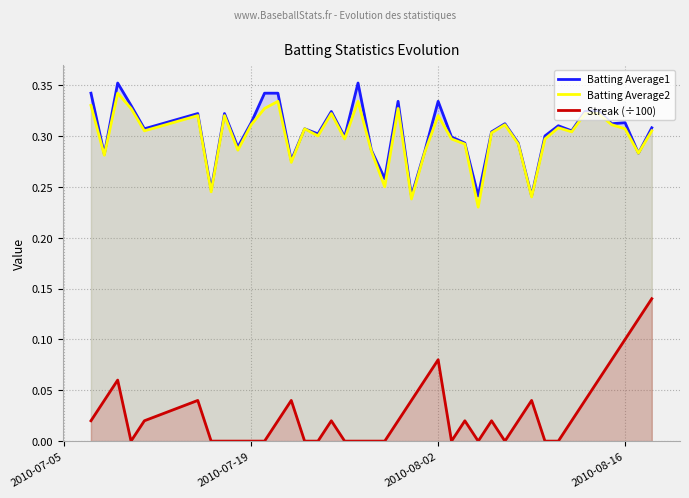

Reading right to left, extract all data points from this chart.

Batting Average1: 0.3	0.3	0.3	0.3	0.3	0.3	0.3	0.3	0.3	0.2	0.3	0.3	0.3	0.2	0.3	0.3	0.3	0.3	0.2	0.3	0.3	0.3	0.4	0.3	0.3	0.3	0.3	0.3	0.3	0.3	0.3	0.3	0.3	0.2	0.3	0.3	0.3	0.4	0.3	0.3
Batting Average2: 0.3	0.3	0.3	0.3	0.3	0.3	0.3	0.3	0.3	0.2	0.3	0.3	0.3	0.2	0.3	0.3	0.3	0.3	0.2	0.3	0.2	0.3	0.3	0.3	0.3	0.3	0.3	0.3	0.3	0.3	0.3	0.3	0.3	0.2	0.3	0.3	0.3	0.3	0.3	0.3
Streak (÷100): 0.1	0.1	0.1	0.1	0.1	0.0	0.0	0.0	0.0	0.0	0.0	0.0	0.0	0.0	0.0	0.0	0.1	0.1	0.0	0.0	0.0	0.0	0.0	0.0	0.0	0.0	0.0	0.0	0.0	0.0	0.0	0.0	0.0	0.0	0.0	0.0	0.0	0.1	0.0	0.0